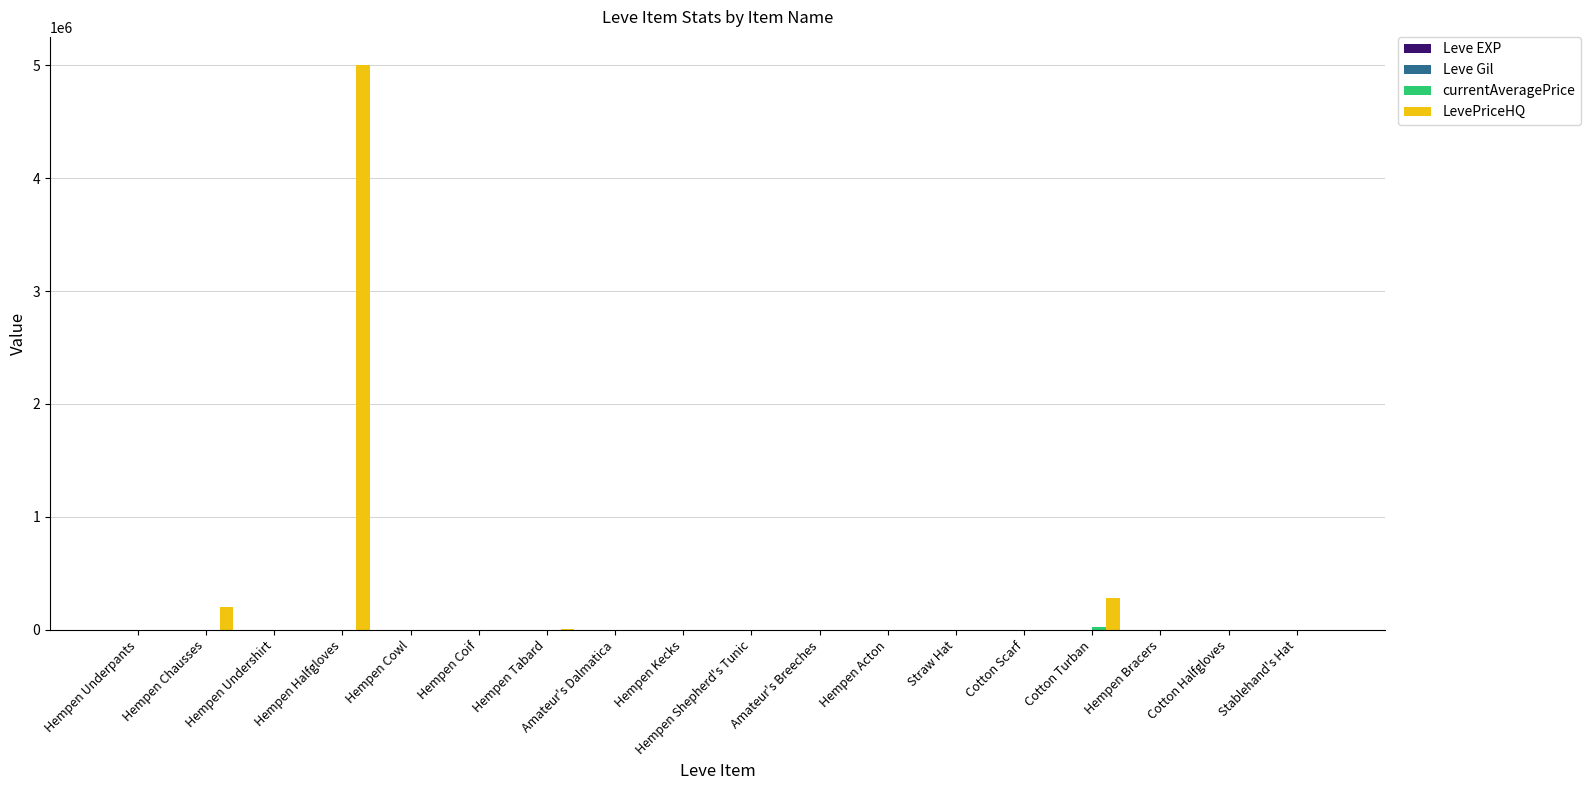

Which series has the largest total across all categories?

LevePriceHQ